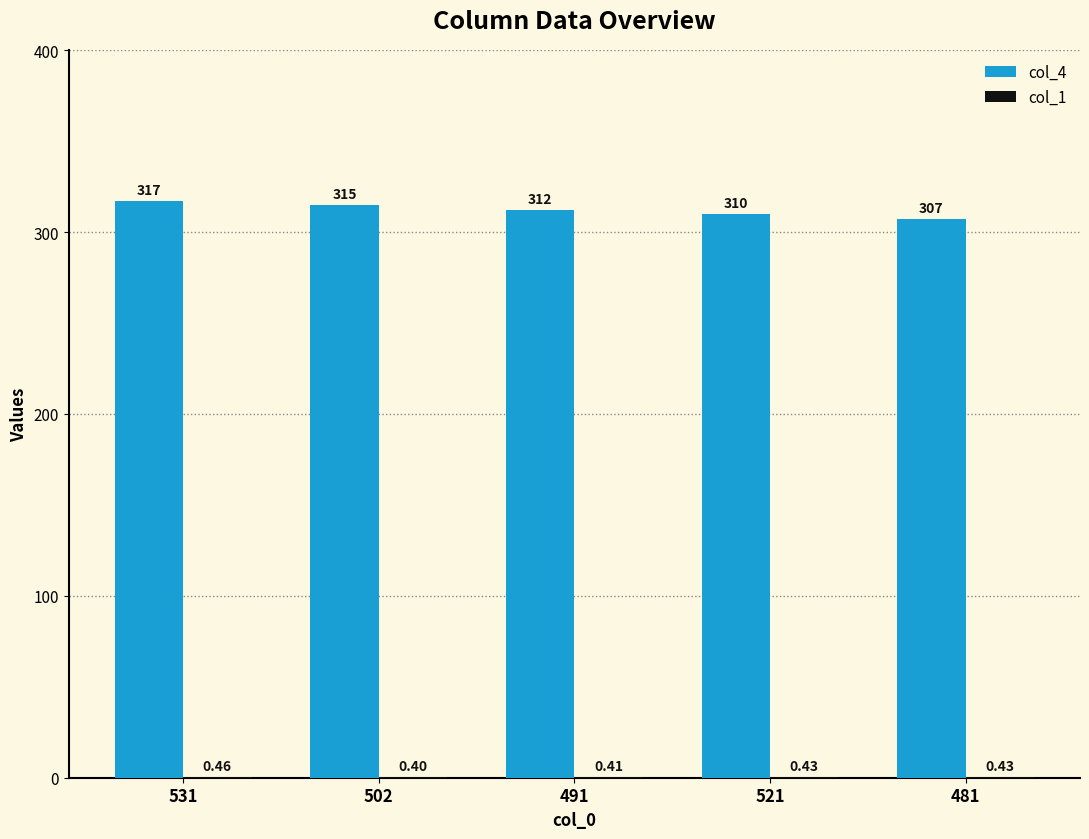

Between 531 and 521, which series saw the biggest shift?

col_4